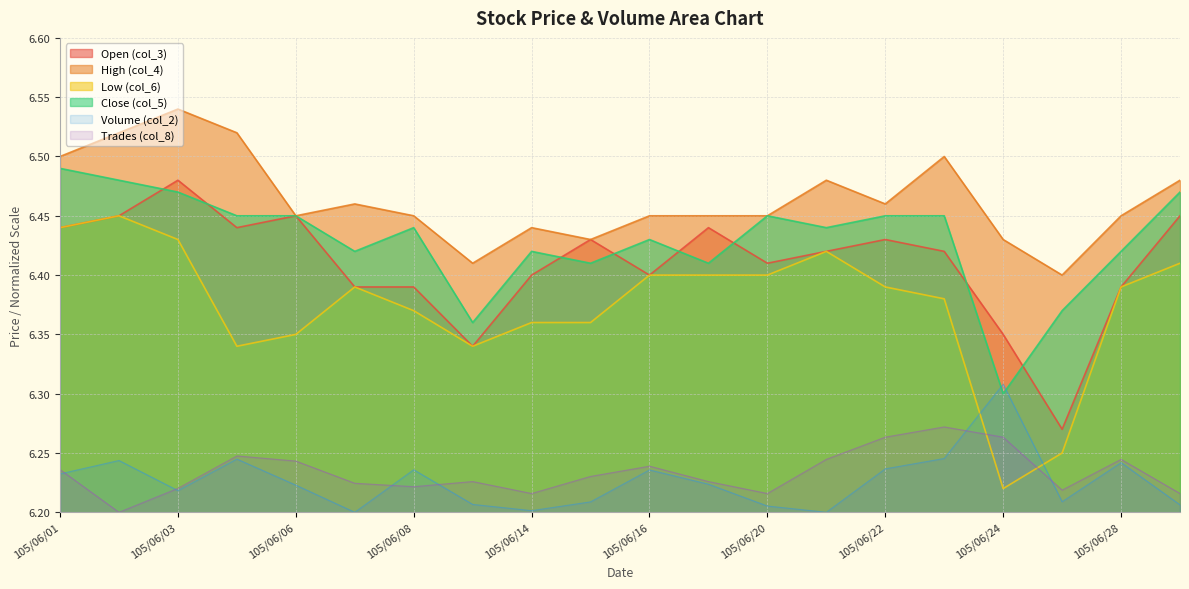

What is the sum of all High (col_4) values?

129.3